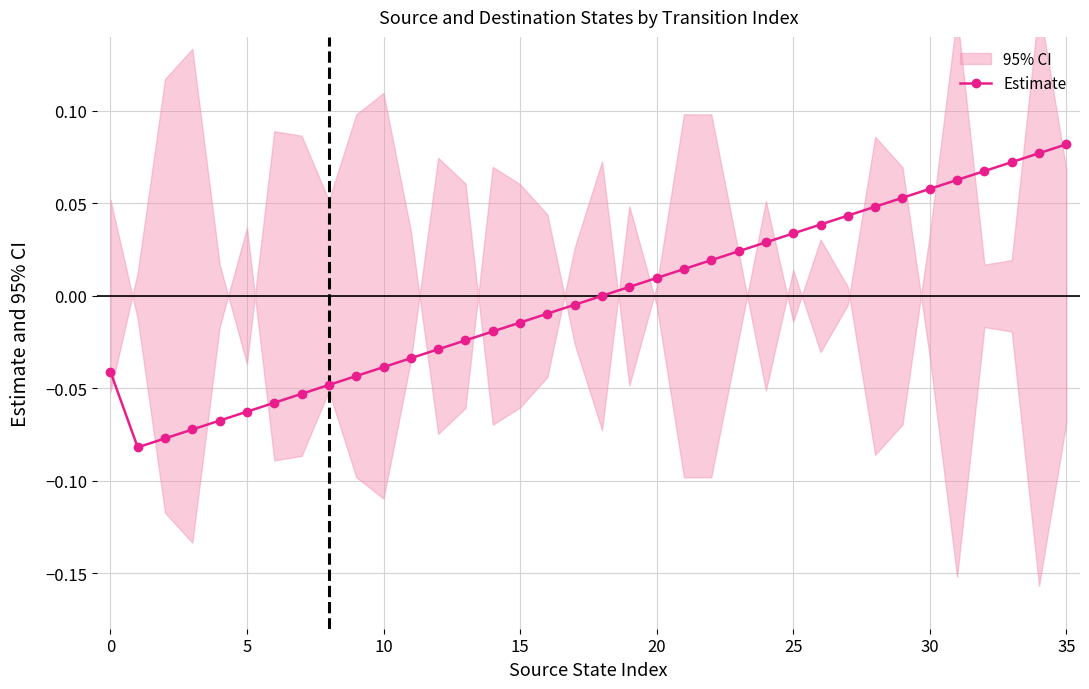

How many values are below 0?

18